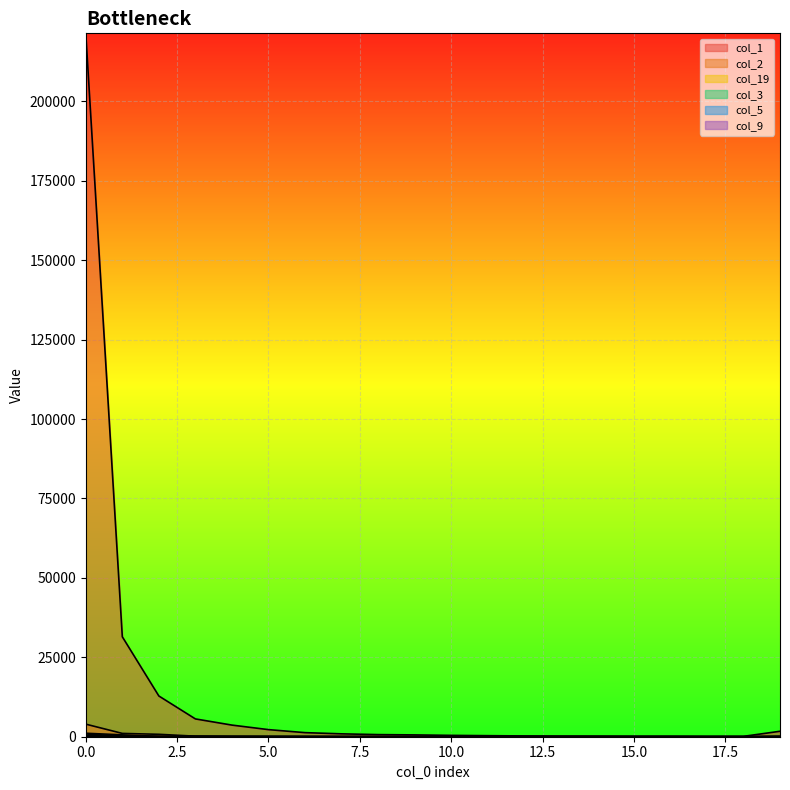

Reading right to left, extract all data points from this chart.

col_1: 19=1717	18=117	17=109	16=148	15=139	14=184	13=200	12=244	11=330	10=425	9=572	8=666	7=908	6=1285	5=2235	4=3660	3=5606	2=12823	1=31462	0=221428
col_2: 19=41	18=2	17=5	16=5	15=8	14=4	13=9	12=10	11=7	10=15	9=30	8=20	7=40	6=55	5=76	4=111	3=171	2=759	1=1040	0=3956
col_19: 19=74	18=7	17=4	16=14	15=20	14=20	13=24	12=20	11=27	10=35	9=40	8=32	7=37	6=49	5=66	4=70	3=123	2=115	1=206	0=862
col_3: 19=101	18=0	17=0	16=1	15=6	14=7	13=4	12=5	11=5	10=4	9=11	8=6	7=12	6=23	5=24	4=37	3=67	2=94	1=589	0=1092
col_5: 19=12	18=2	17=1	16=2	15=4	14=2	13=4	12=5	11=5	10=3	9=13	8=17	7=9	6=10	5=22	4=24	3=77	2=48	1=153	0=325
col_9: 19=17	18=0	17=3	16=3	15=5	14=2	13=4	12=3	11=6	10=4	9=7	8=8	7=14	6=19	5=19	4=30	3=9	2=20	1=60	0=168